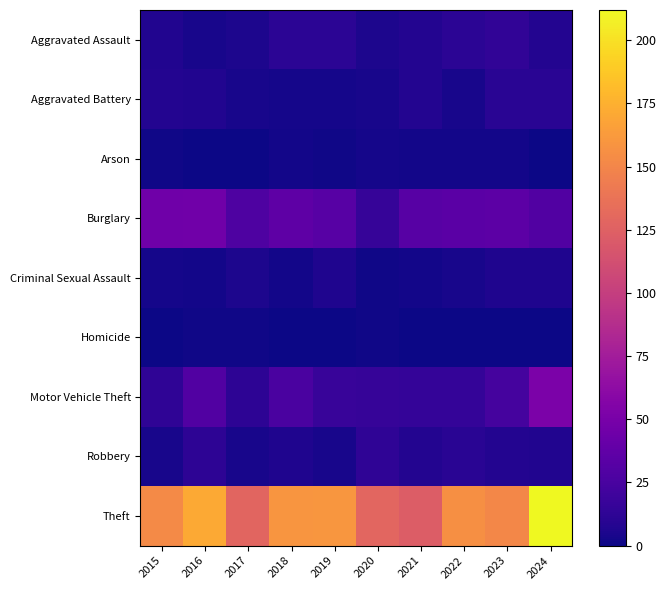

Between 2021 and 2015, which is larger?

2021